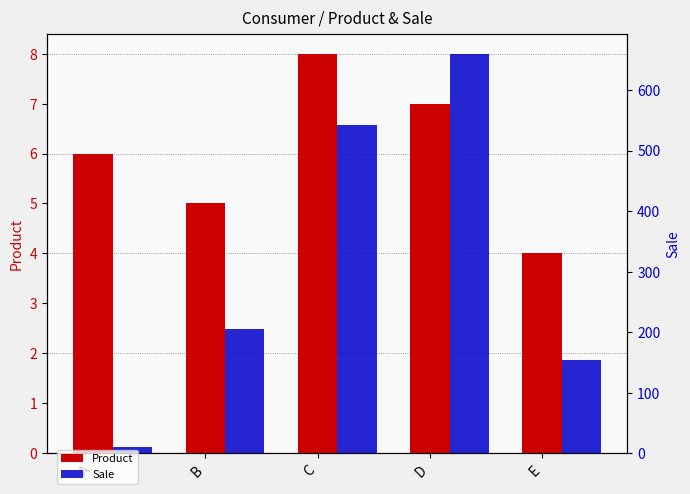

How many values in the Sale series are below 206?

2